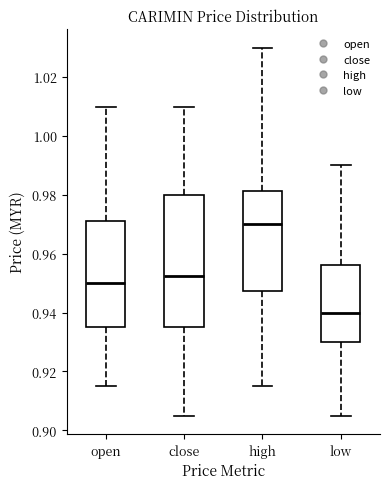

Which box's median line is the highest?

high